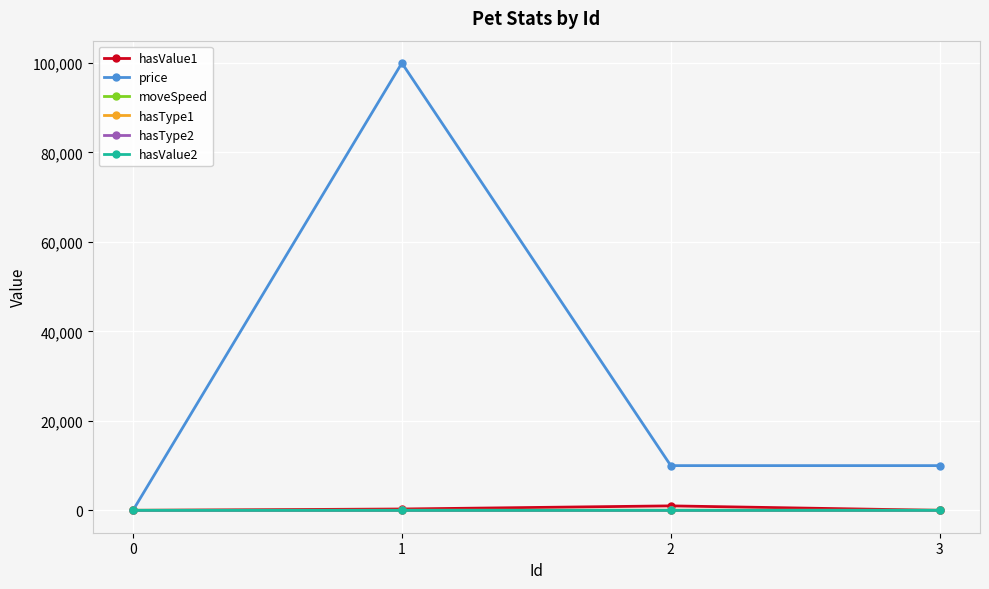

What is the difference between the maximum and minimum values in the moveSpeed series?

6.0